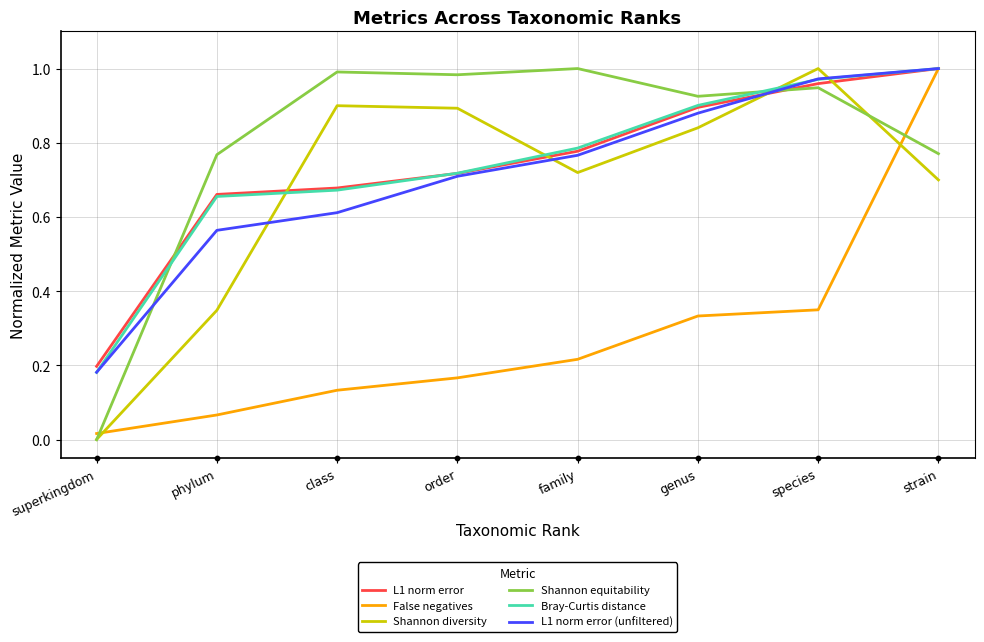

At how many categories does at least one series exceed 0?

8